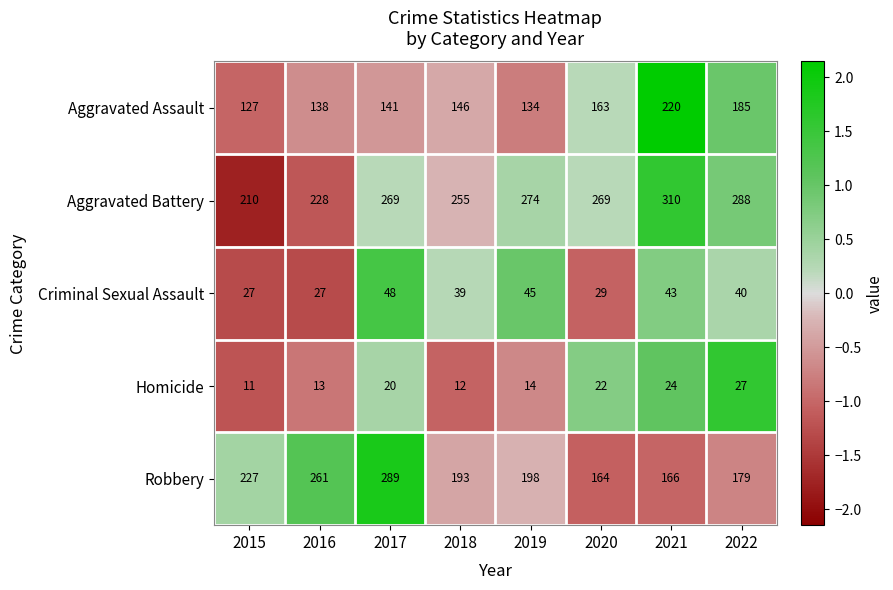

Which category has the lowest value in the Aggravated Assault series?

2015